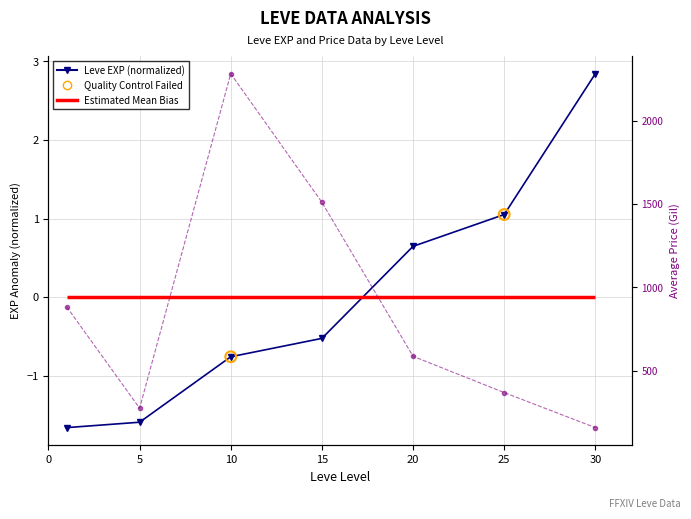

Which series contains the highest Y value?

currentAveragePrice